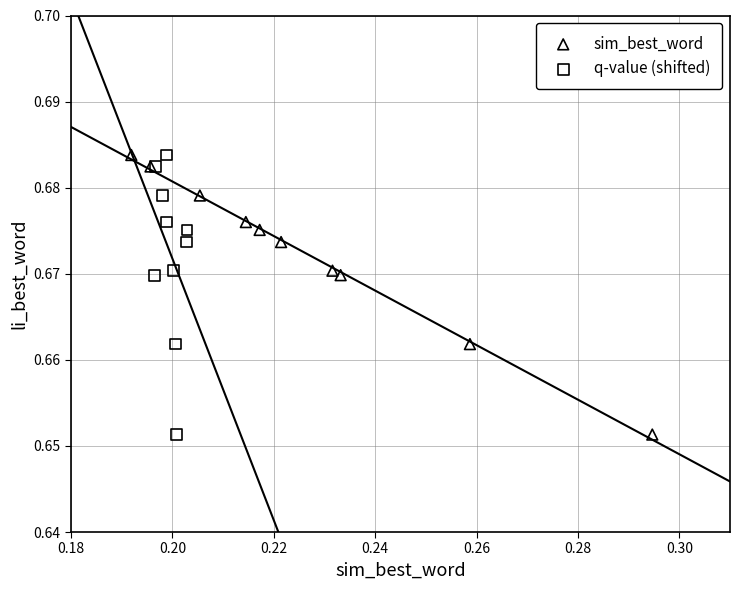

What are all the series names shown in the legend?

sim_best_word, q-value (shifted)